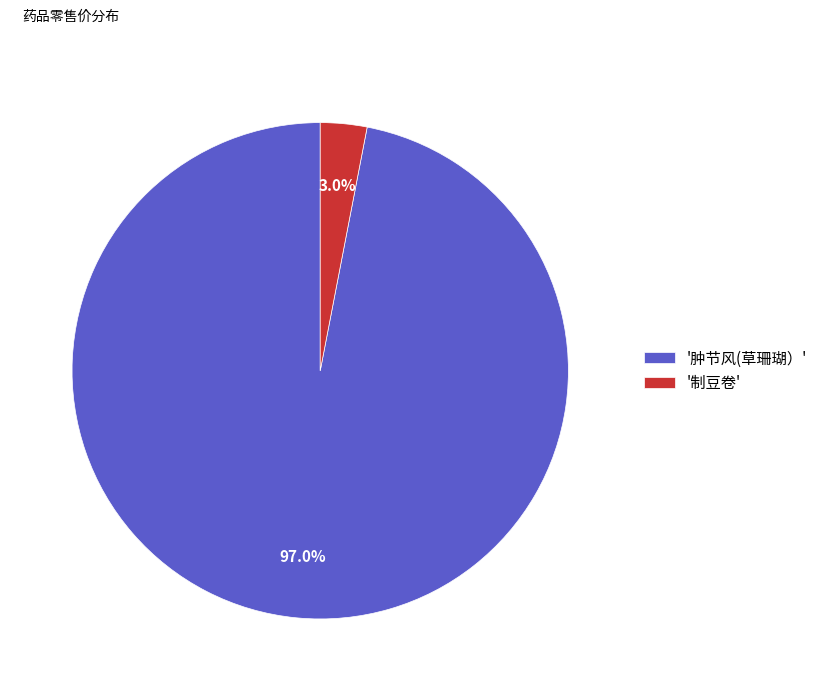

Between '肿节风(草珊瑚）' and '制豆卷', which is larger?

'肿节风(草珊瑚）'